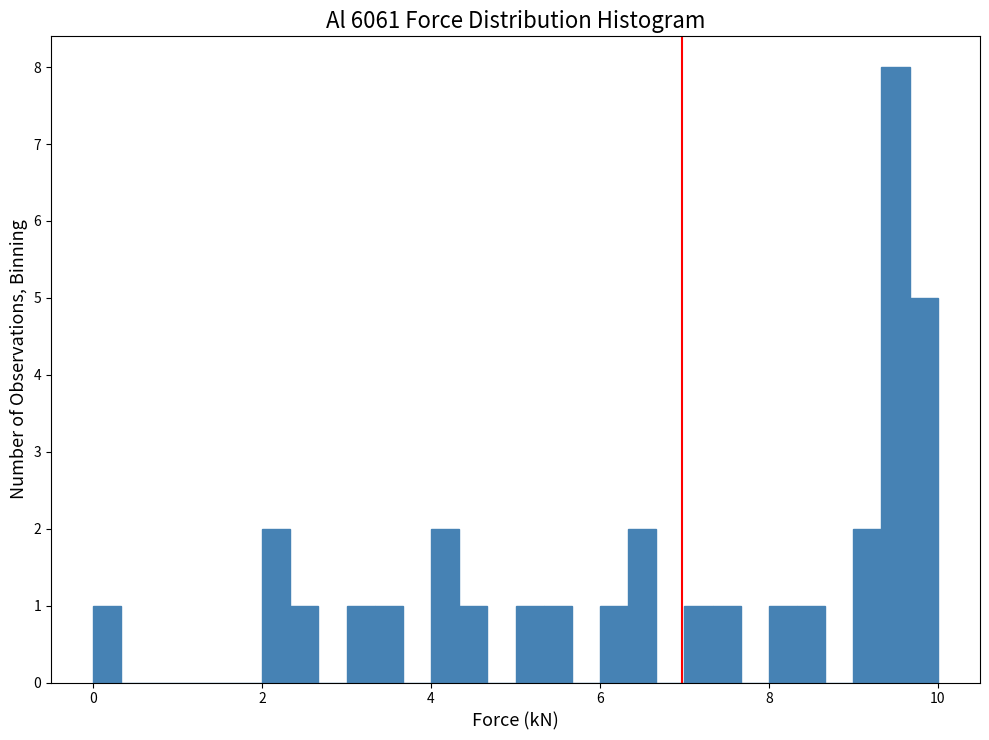

Read against the x-axis, roughly where is the centre of the tallest bar?

9.6